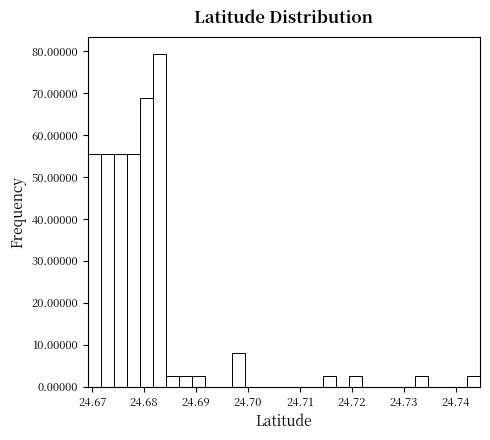

Around what value on the x-axis is the tallest bar? Give the approximate position of its centre, as read against the axis.

24.683